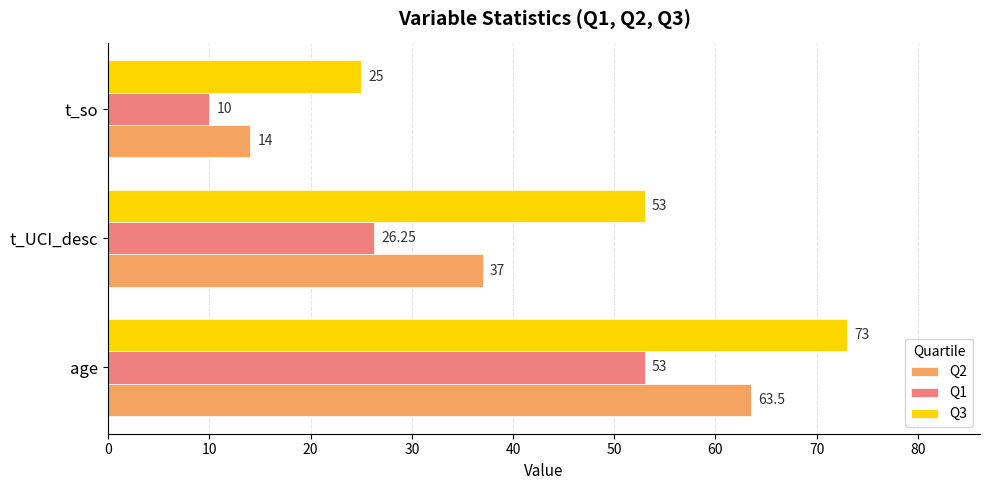

Which series has the largest range (max minus min)?

Q2